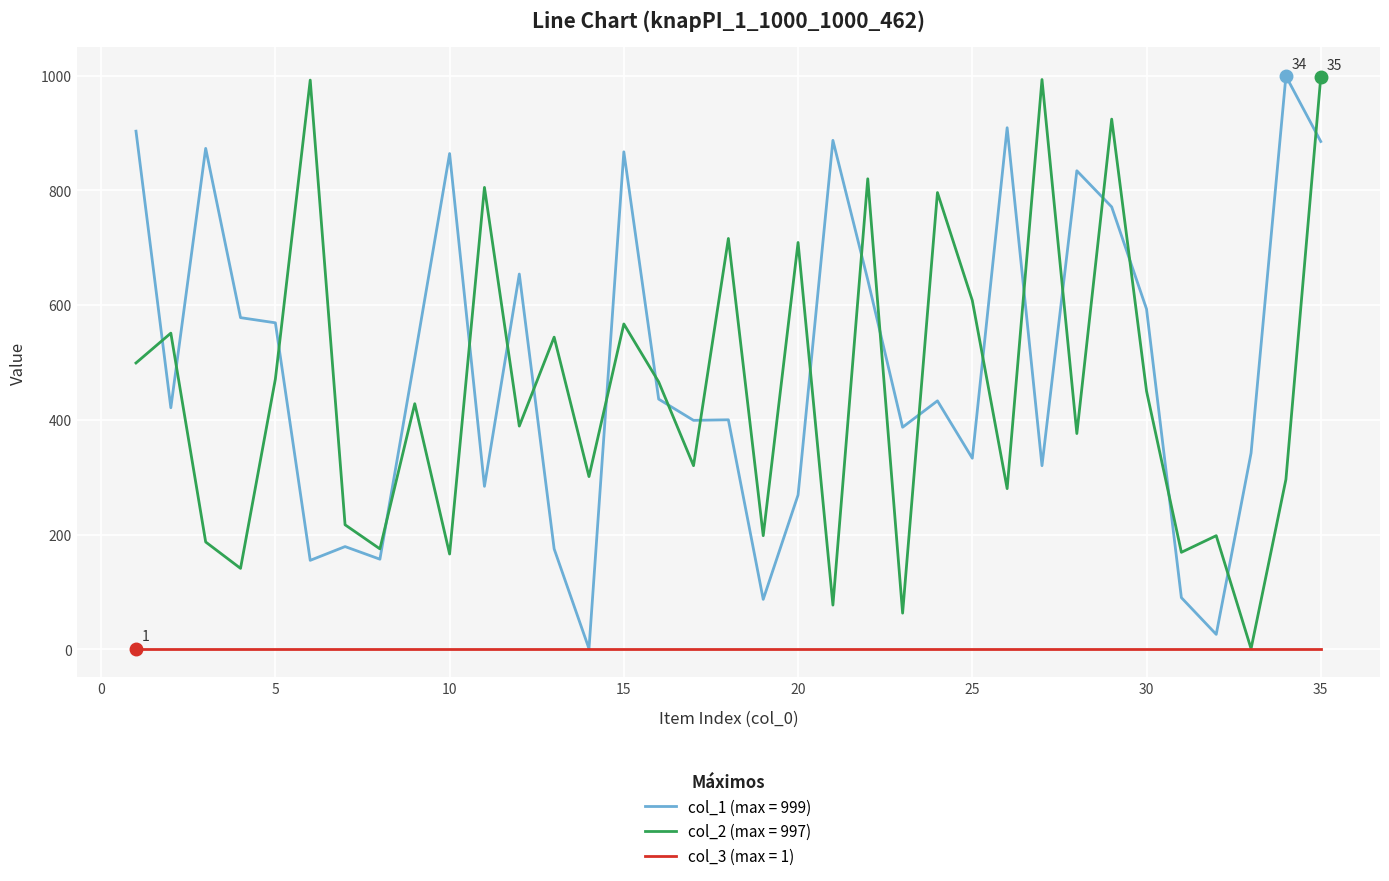

True or false: col_2 (max = 997) and col_1 (max = 999) cross at least once.

True